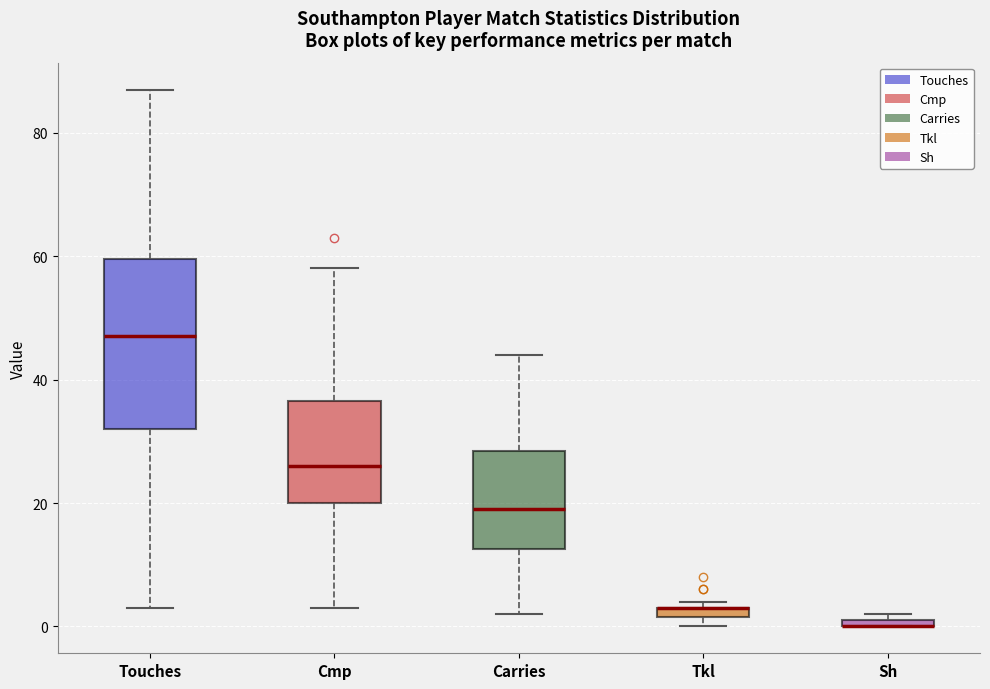

Where is the lower edge of the box for Carries on the y-axis? The values are not printed on the chart, so give them approximately, as read against the axis.

12